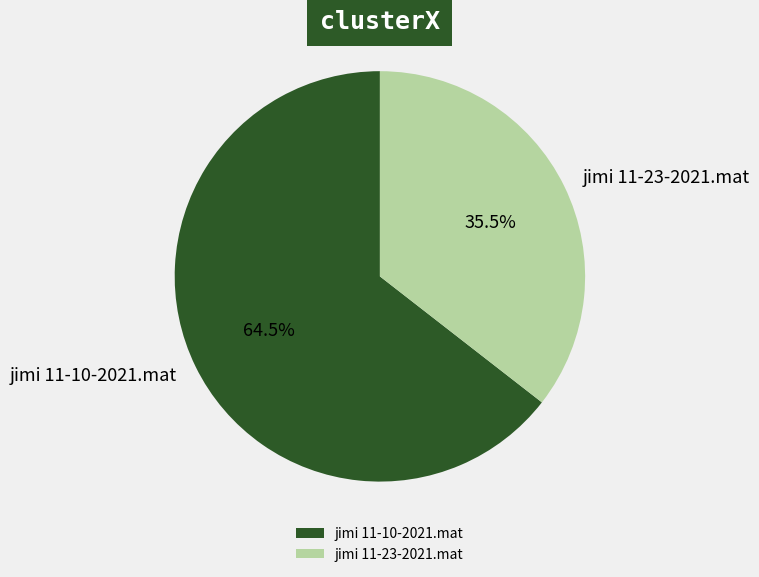

Approximately how many times larger is the value at jimi 11-10-2021.mat compared to jimi 11-23-2021.mat?

1.8